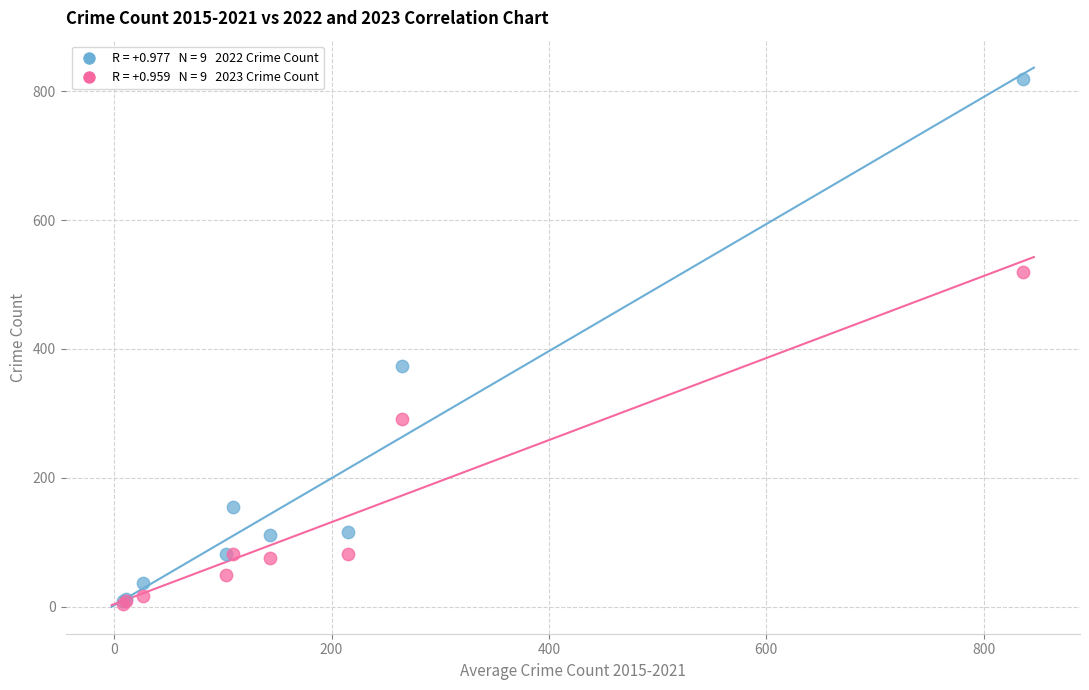

Across all series, what Y value is closest to 412?

373